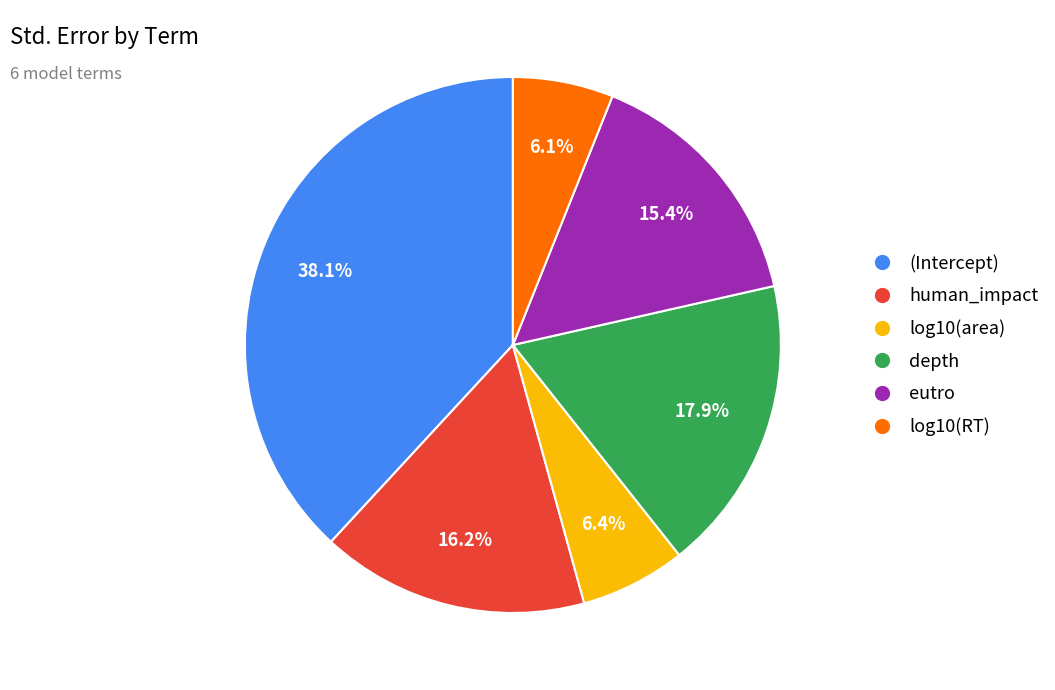

What percentage is the depth slice, to the nearest percent?

18%